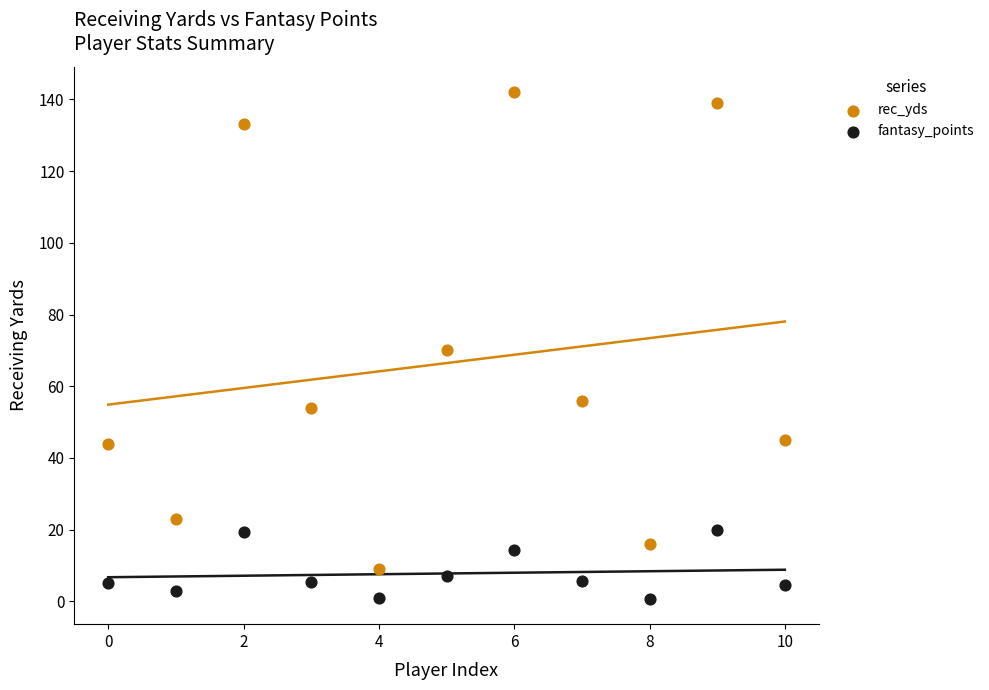

Which series has the widest spread of Y values?

rec_yds